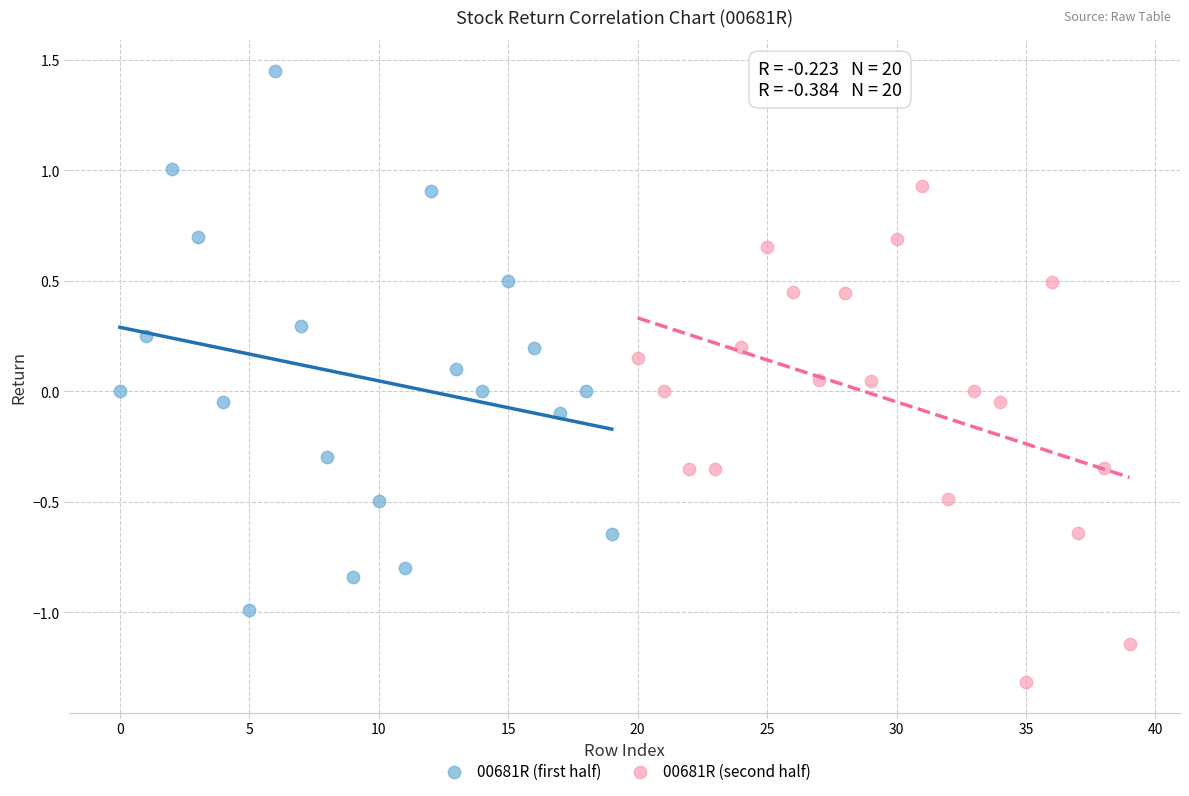

Which series has the largest Y range (max minus min)?

00681R (first half)